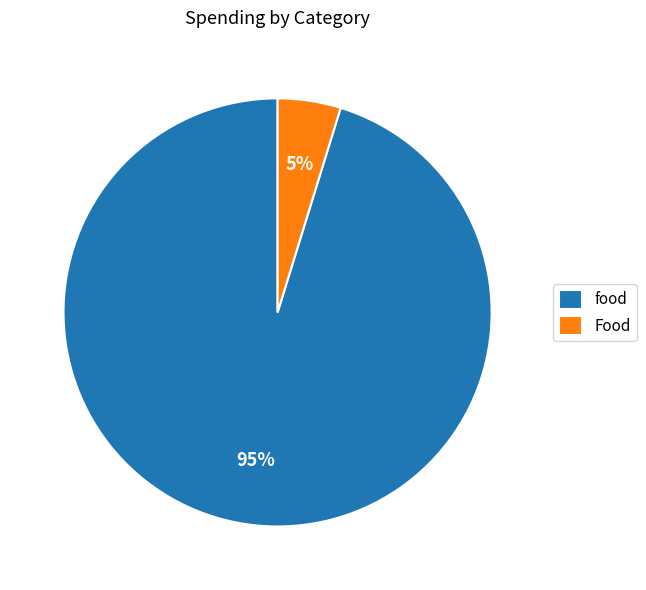

Rank the categories by value from highest to lowest.

food, Food